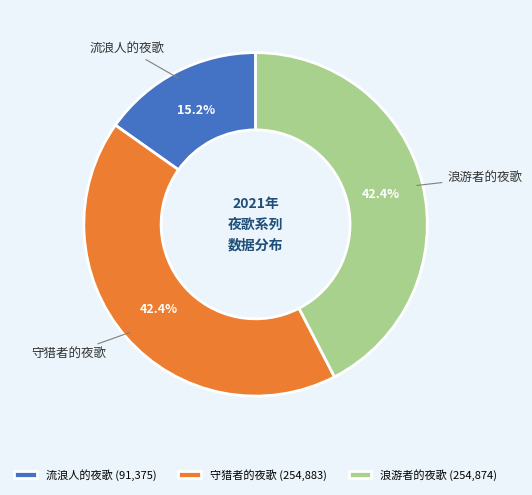

What percentage is the 浪游者的夜歌 slice, to the nearest percent?

42%